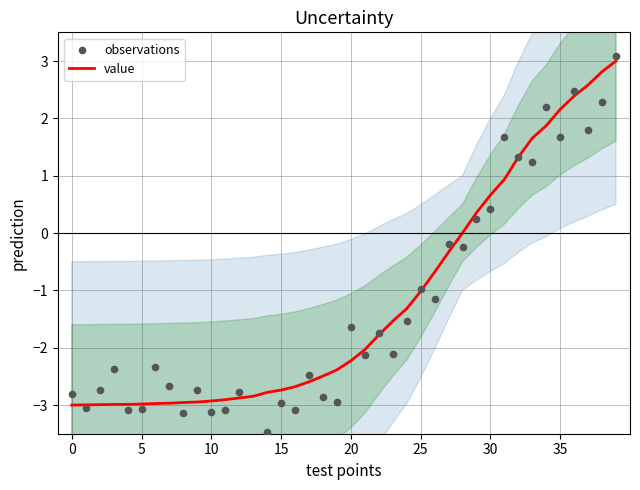

Which series has the largest total across all categories?

value